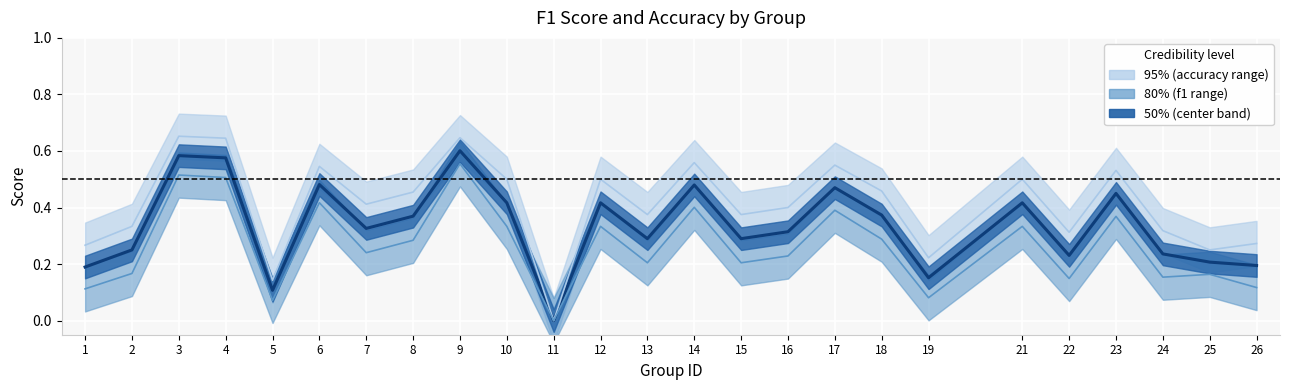

True or false: f1 and center (mean) cross at least once.

False